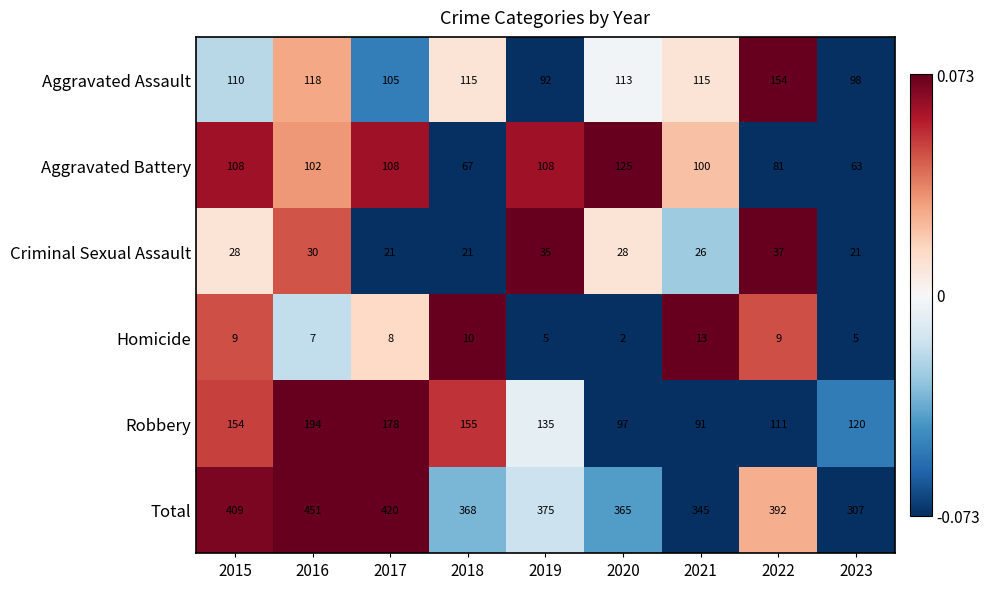

Which series has the largest range (max minus min)?

Total